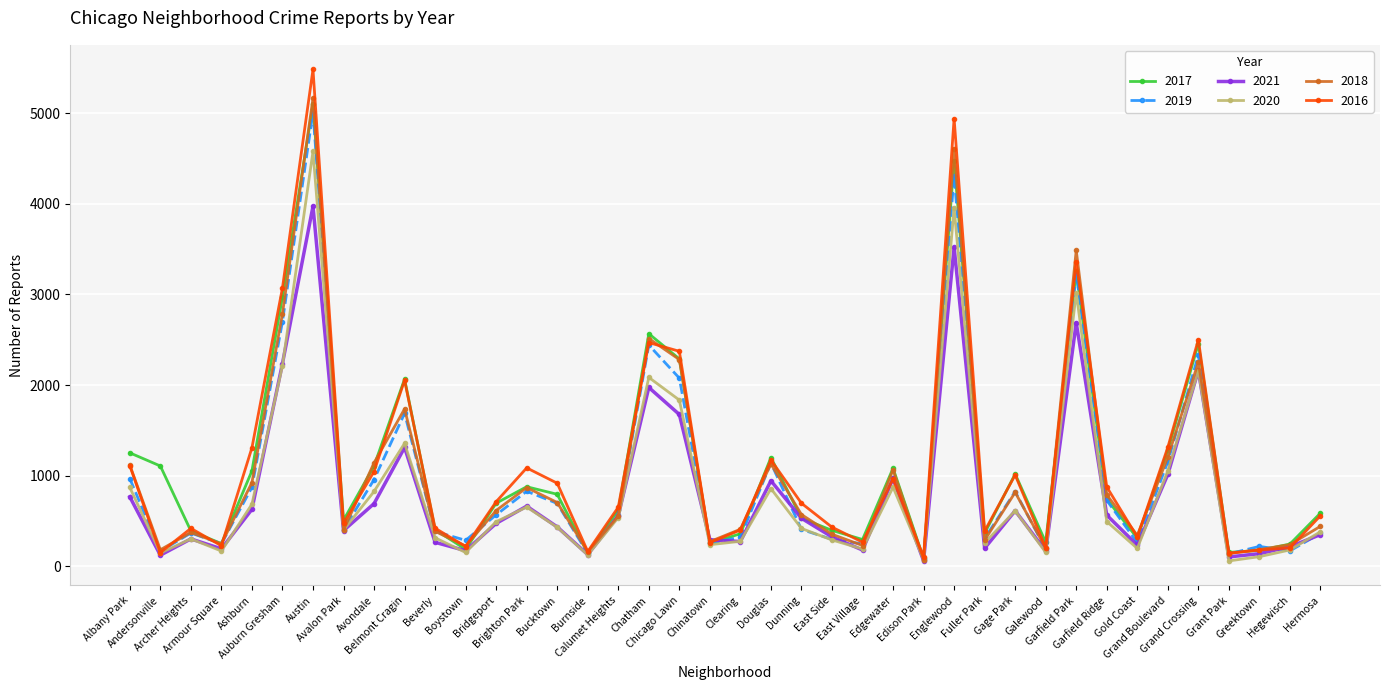

What is the sum of all 2021 values?

32519